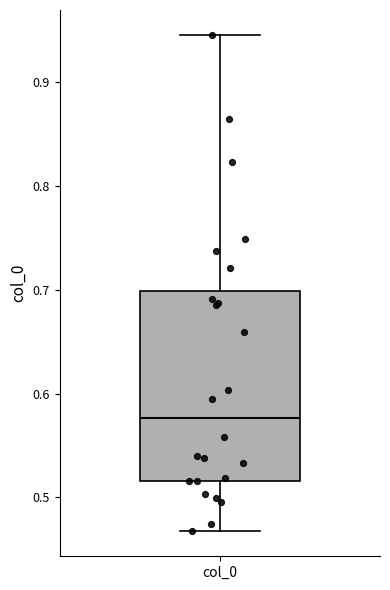

Where does the median line of the box for col_0 sit on the y-axis? The values are not printed on the chart, so give them approximately, as read against the axis.

0.58